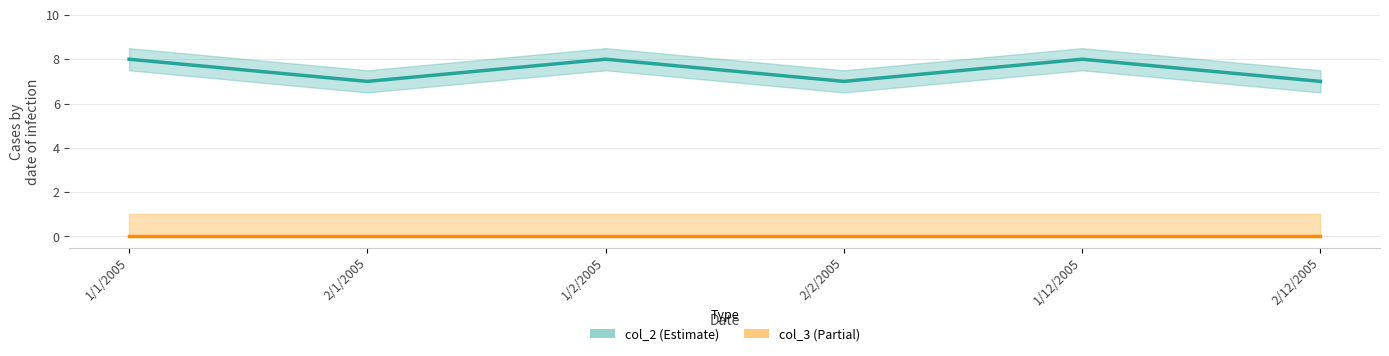

What is the label of the 5th point from the left?

1/12/2005